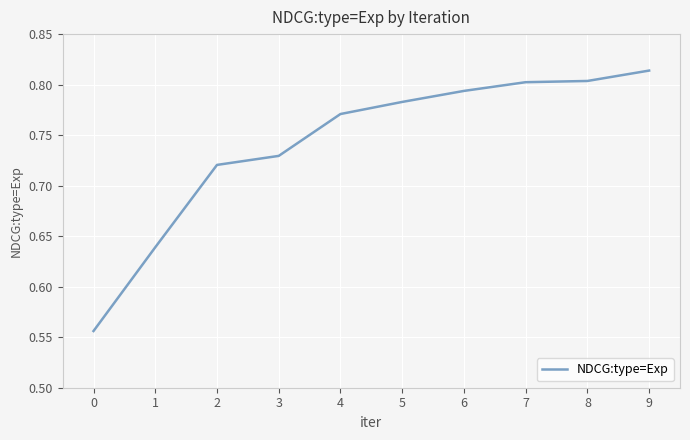

Does the chart have visible grid lines?

Yes